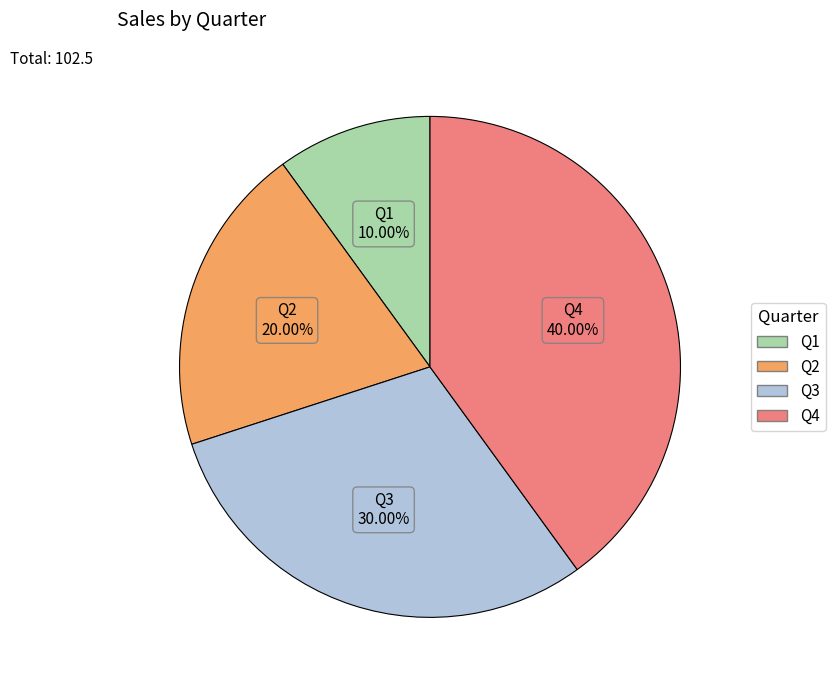

Between Q3 and Q4, which is larger?

Q4